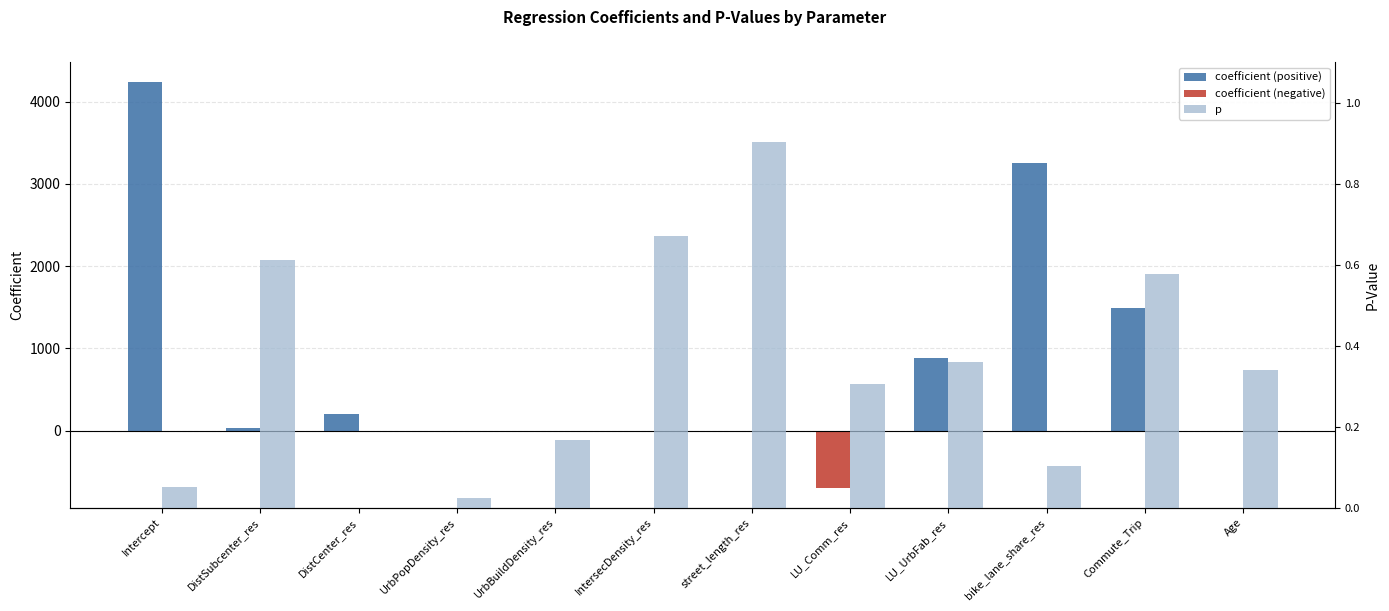

Which has a higher value, LU_Comm_res or DistSubcenter_res?

DistSubcenter_res